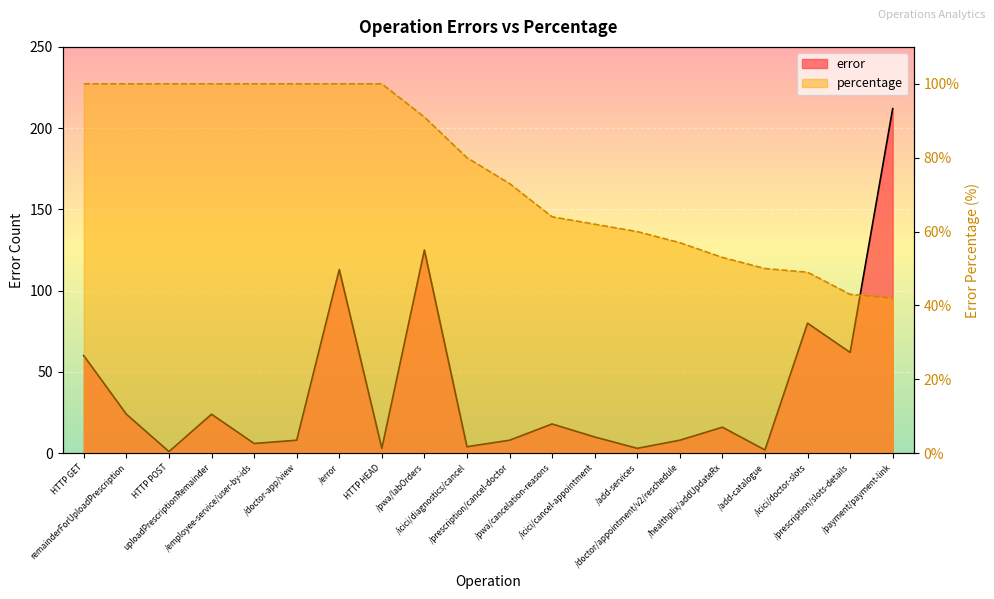

Which series changed the most between HTTP HEAD and /icici/cancel-appointment?

percentage